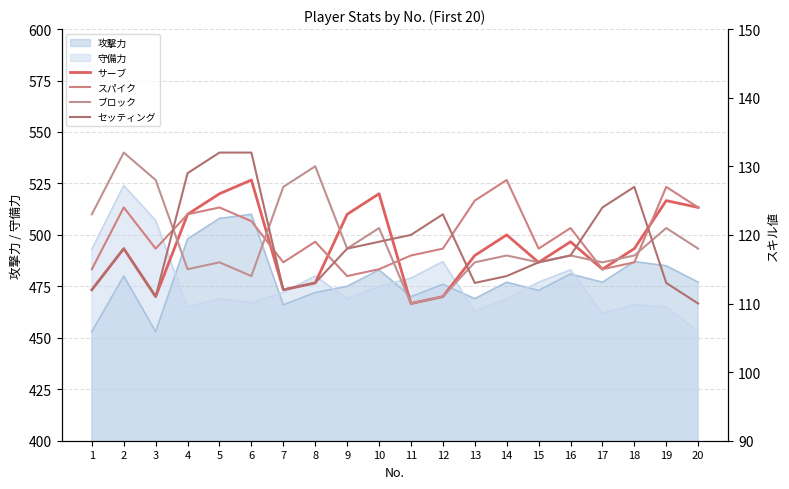

What is the approximate value of スパイク at 14, to the nearest 10?

130